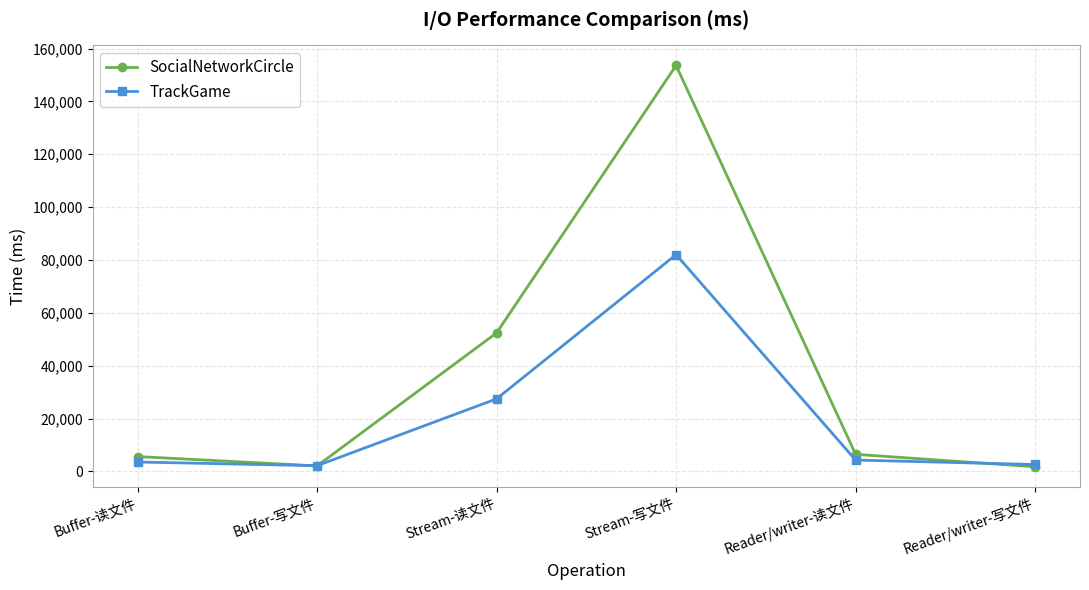

At Buffer-读文件, list the series in order from smallest to largest.

TrackGame, SocialNetworkCircle